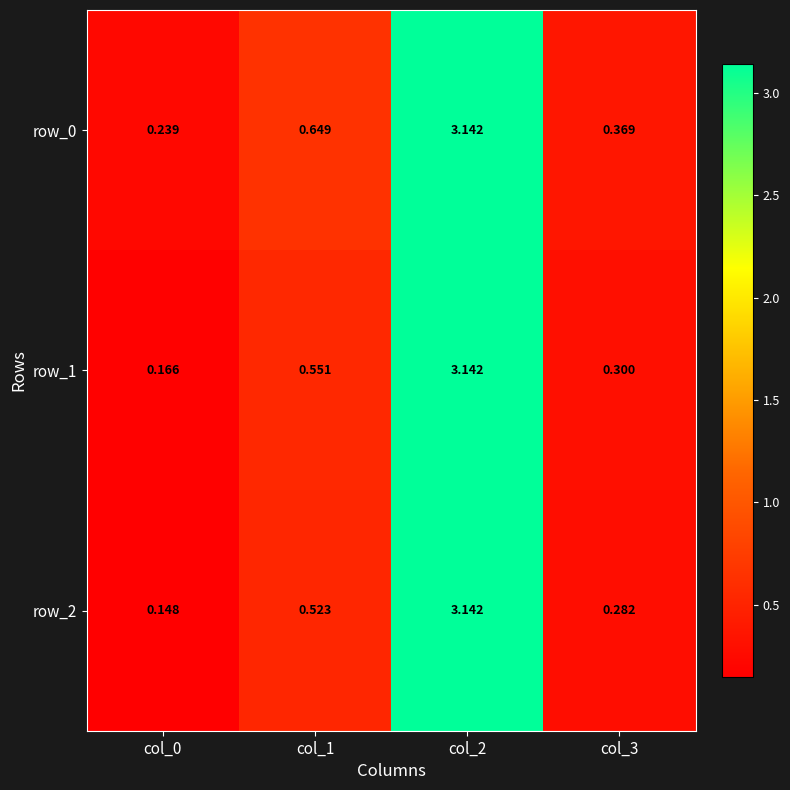

What is the sum of all row_0 values?

4.4